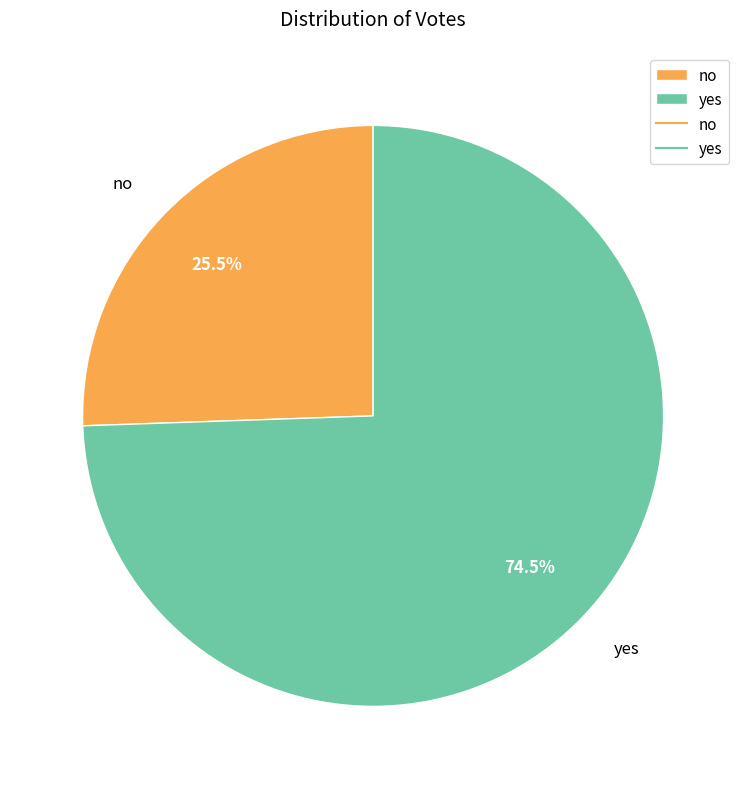

To the nearest percent, what is the combined percentage of no and yes?

100%